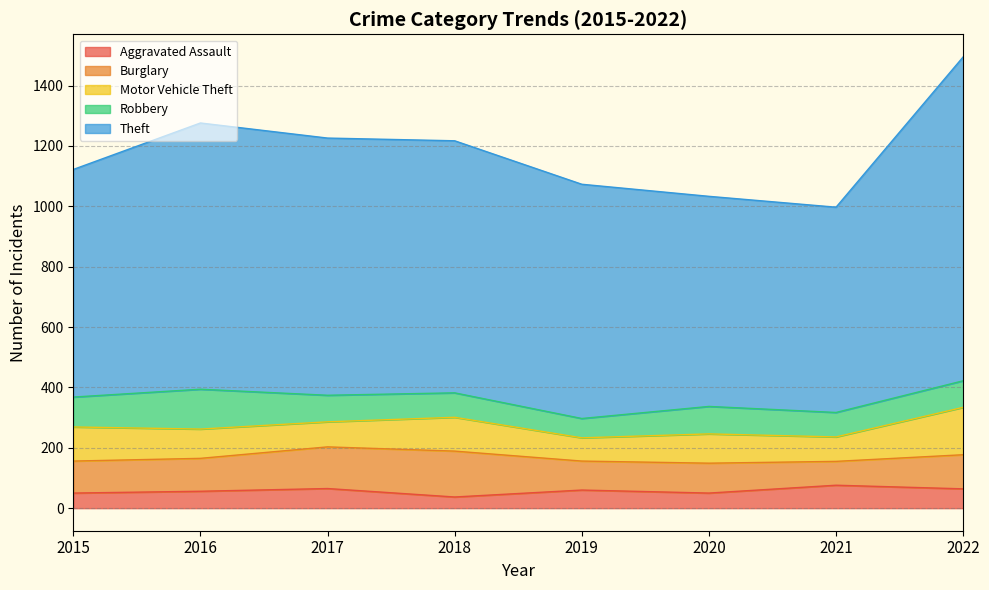

How many values in the Burglary series are below 109?

4